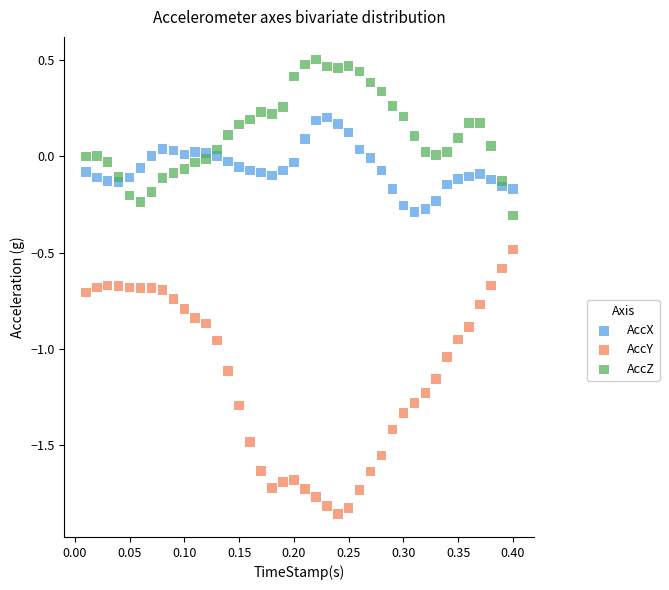

Which series has the widest spread of Y values?

AccY